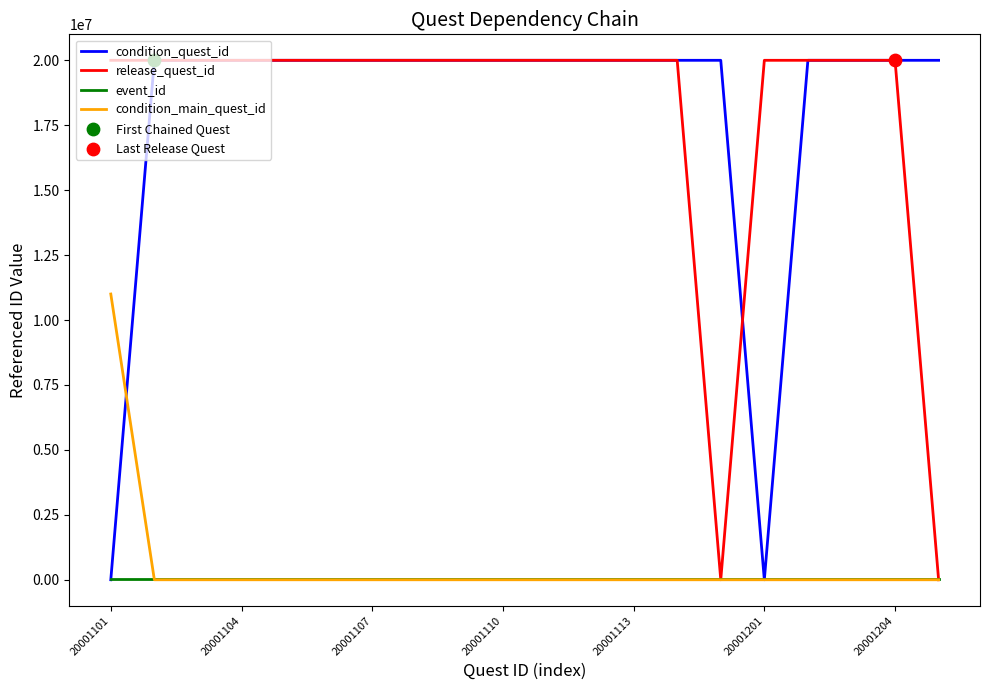

What is the maximum value shown in the chart?

20001205